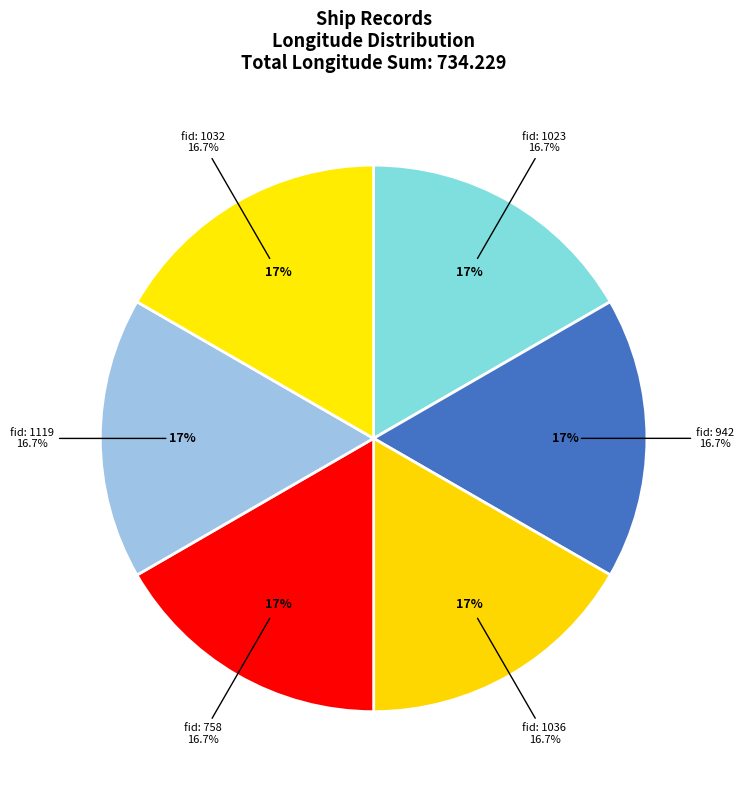

Is the sum of 942 and 758 greater than half?

No